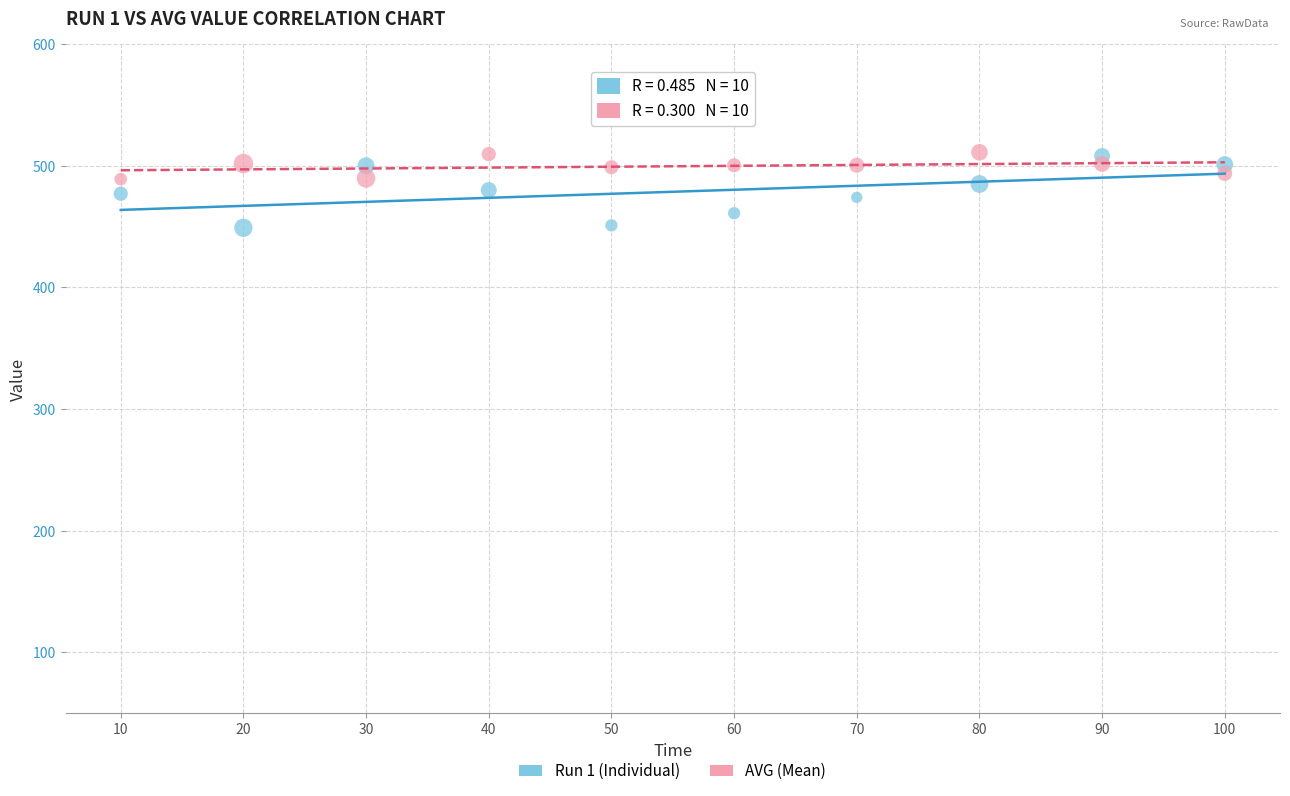

What is the X range (max minus min) for the scatter plot?

90.0